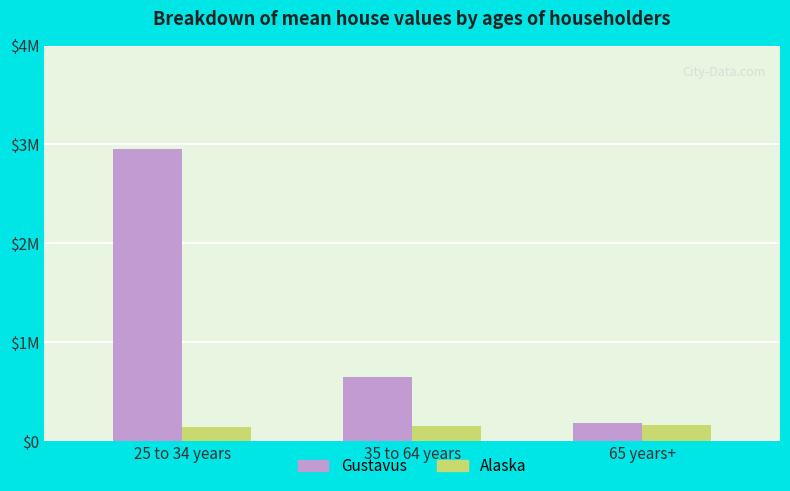

At 65 years+, list the series in order from largest to smallest.

Gustavus, Alaska